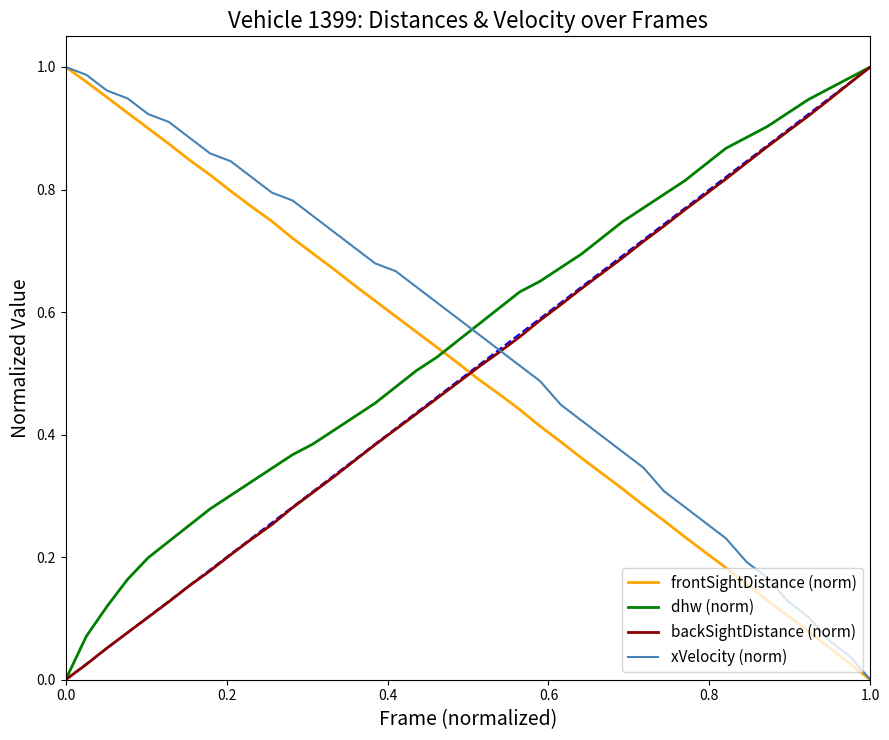

True or false: frontSightDistance (norm) and dhw (norm) cross at least once.

True